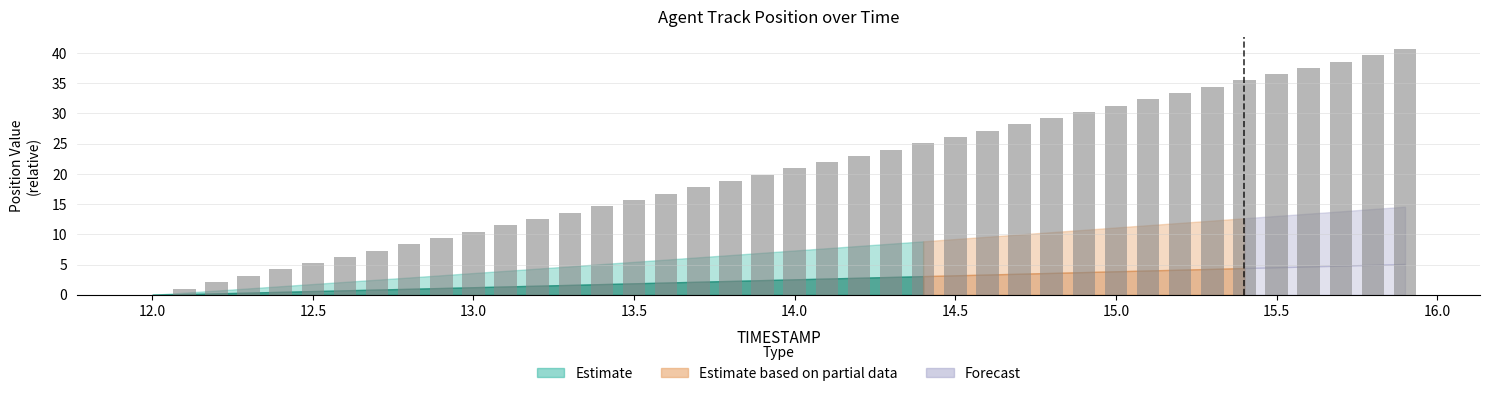

Count the number of data series in this chart.

1